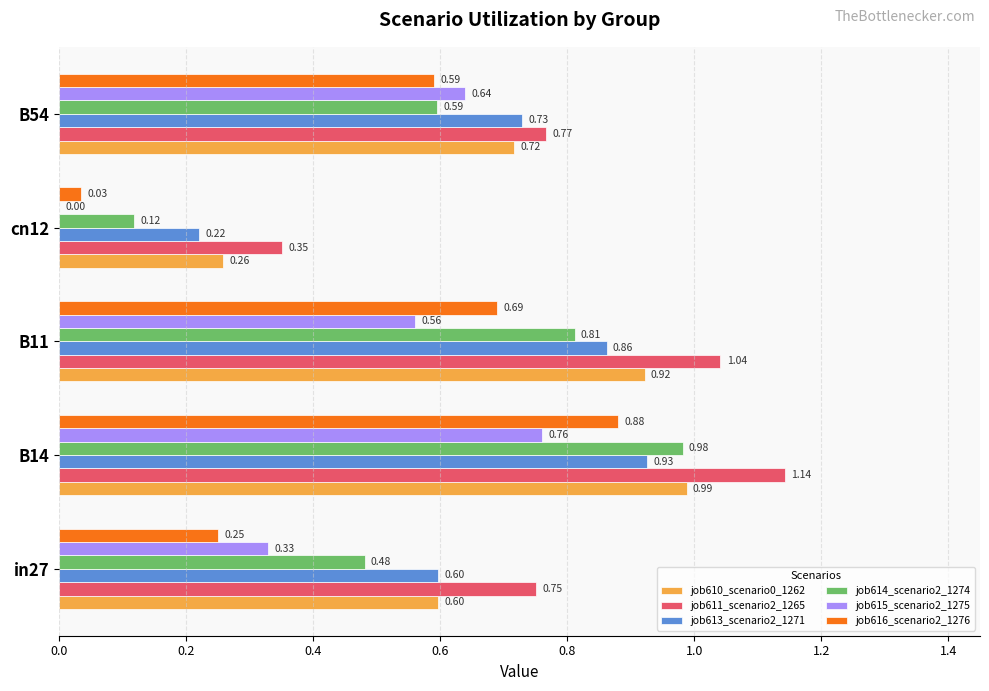

What is the sum of all job616_scenario2_1276 values?

2.4